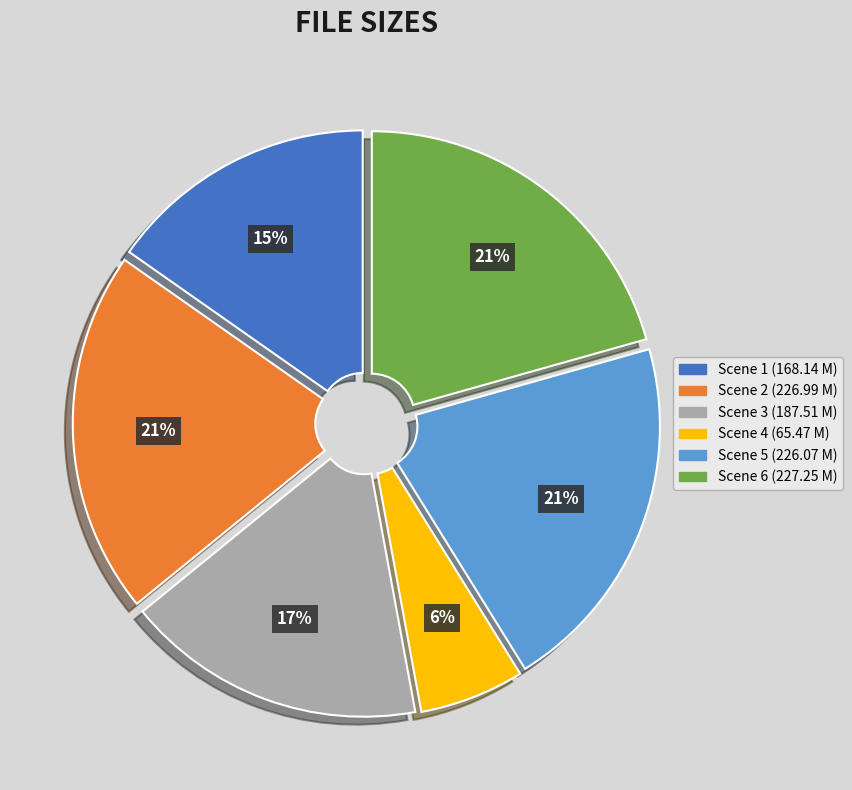

Which slice is the smallest?

Scene 4